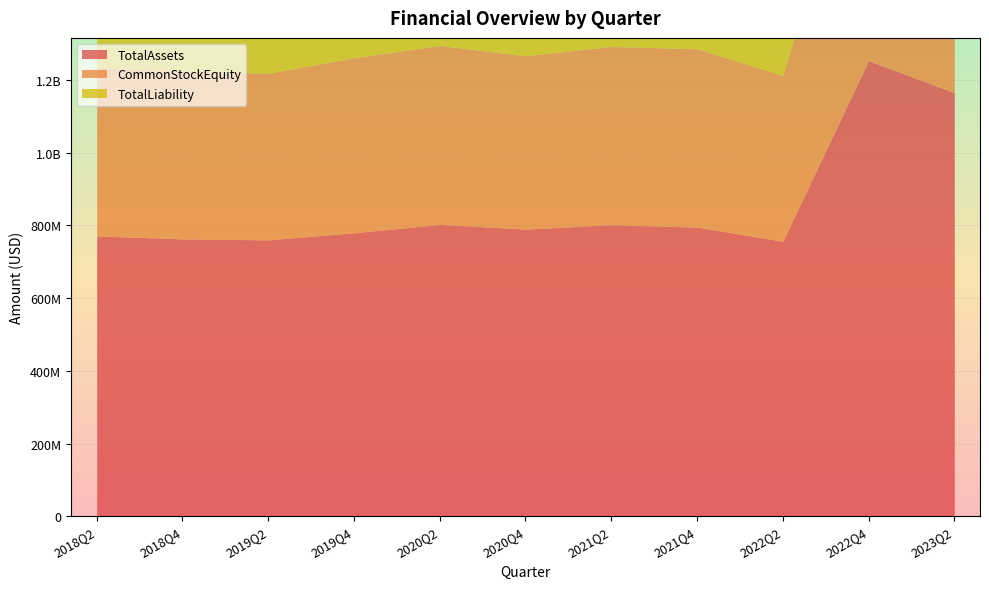

The TotalLiability series shows 4133607959 at 2023Q2. True or false?

False